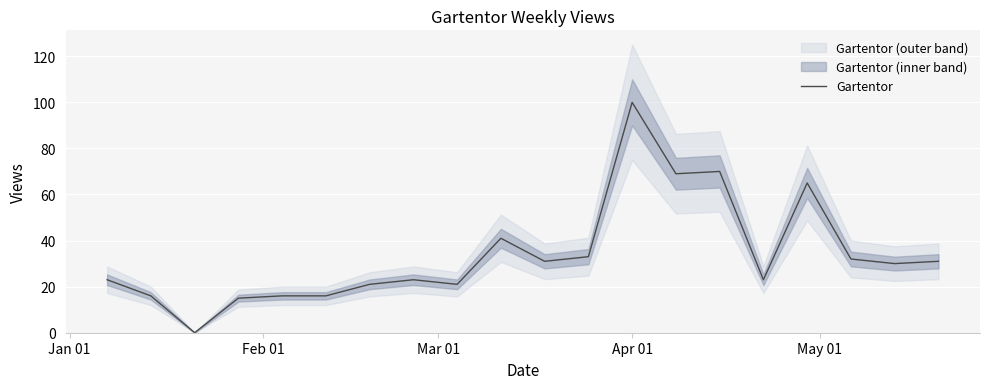

The chart shows a value of 31 at 7. True or false?

False